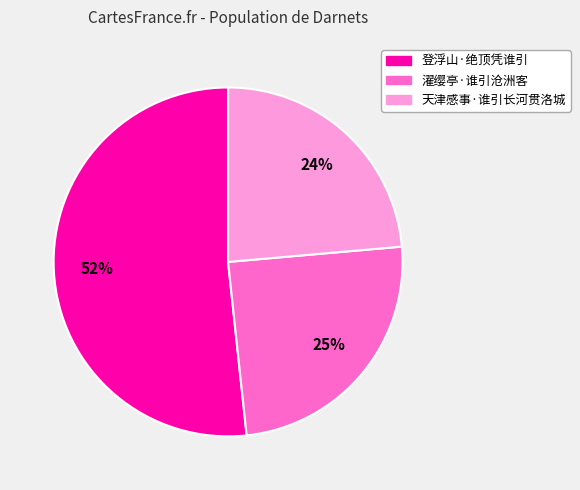

Between 濯缨亭·谁引沧洲客 and 天津感事·谁引长河贯洛城, which is larger?

濯缨亭·谁引沧洲客